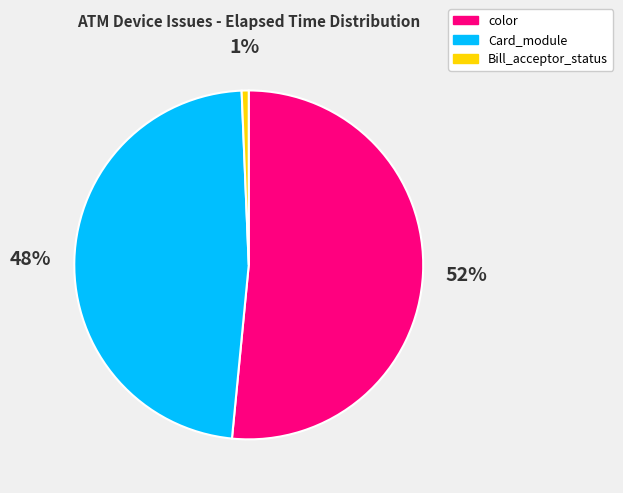

Does Card_module account for over 50% of the chart?

No